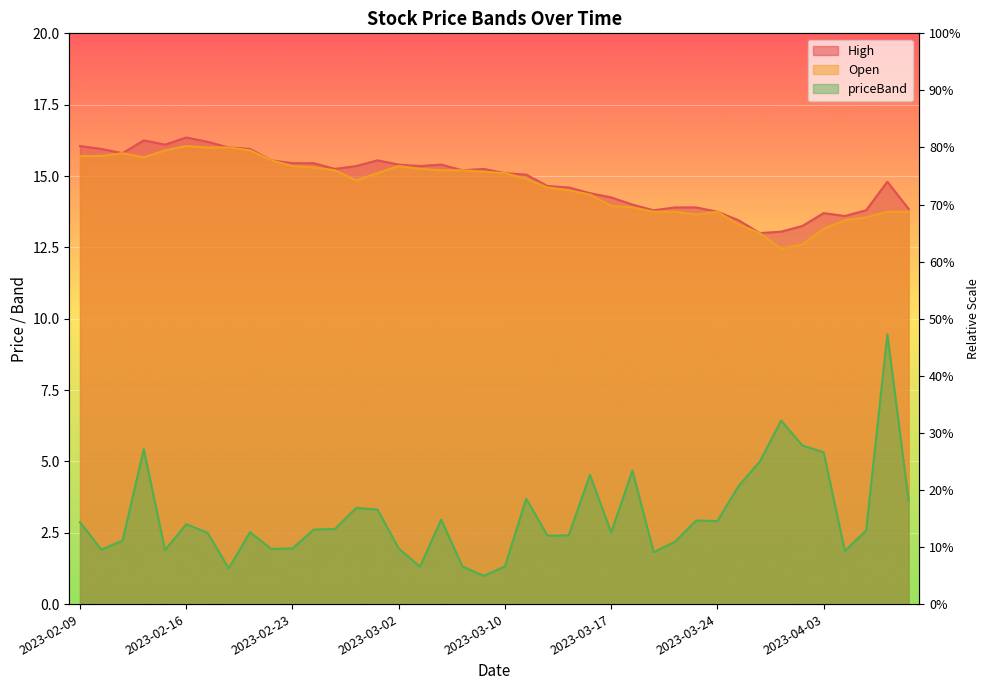

Which has a higher value, 2023-03-27 or 2023-03-03?

2023-03-03